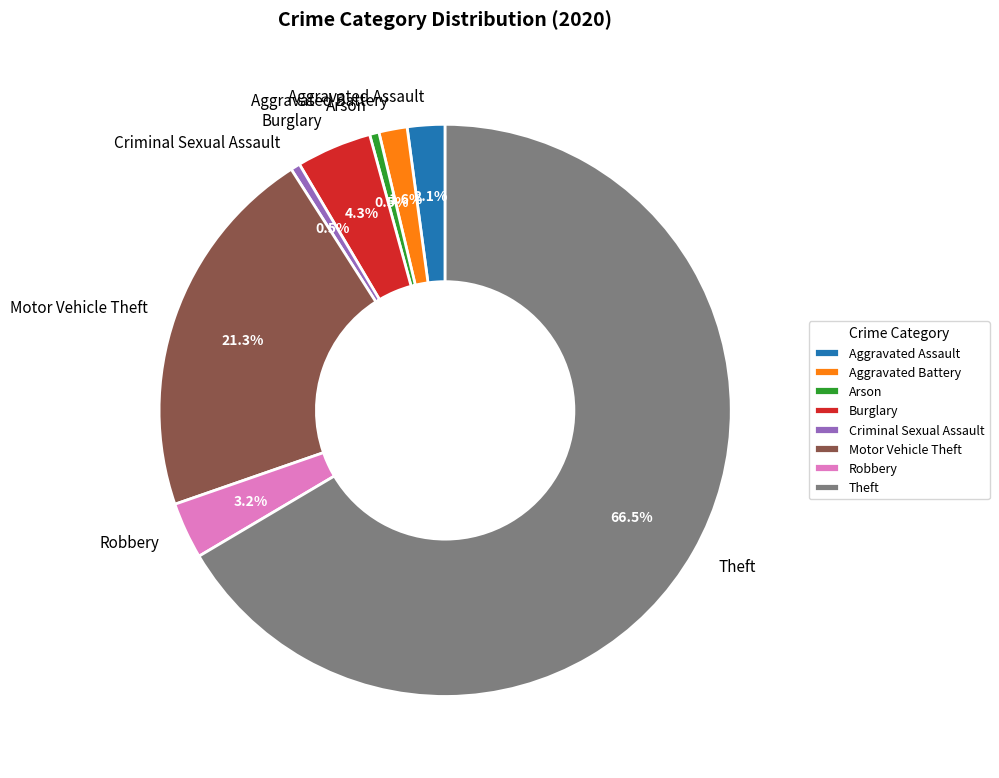

To the nearest percent, what is the difference between the Theft and Burglary slice percentages?

62%